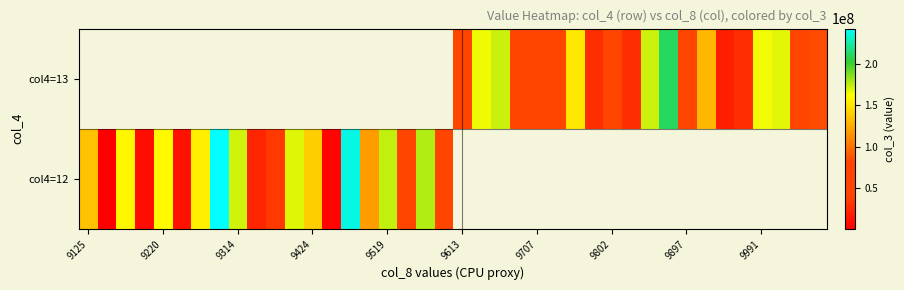

What is the maximum value shown in the chart?

243277960.0